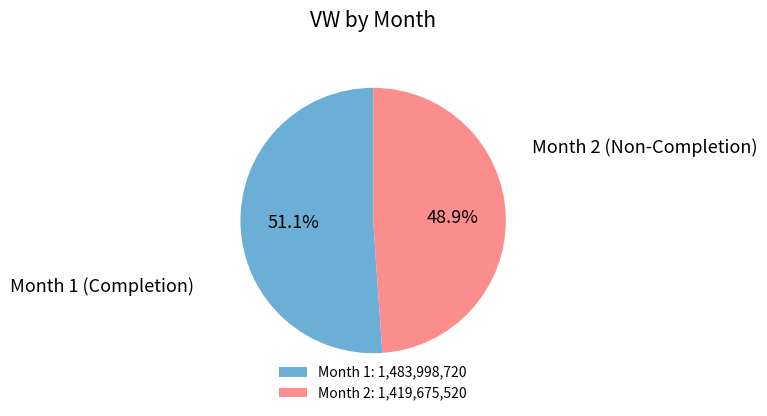

Do Month 1 and Month 2 together represent more than half of the pie?

Yes